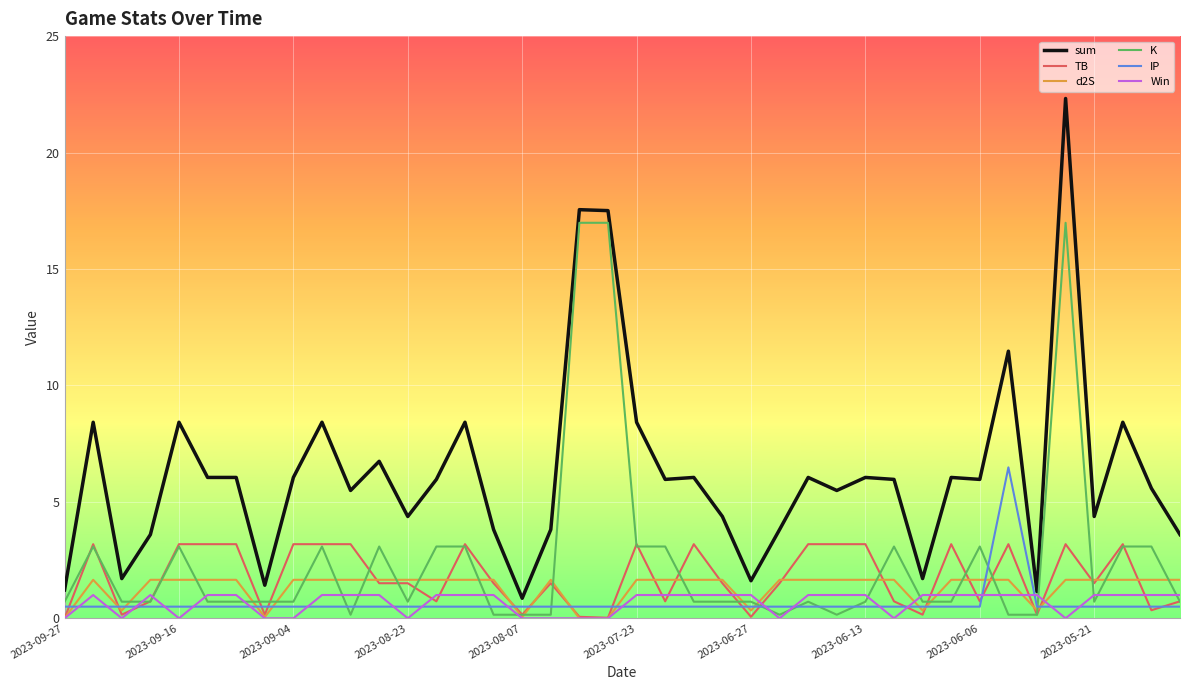

What is the maximum value shown in the chart?

22.3